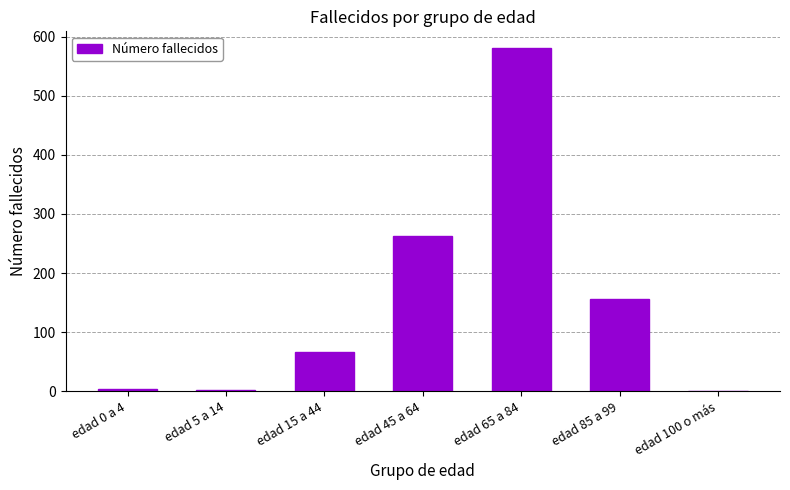

What is the maximum value shown in the chart?

580